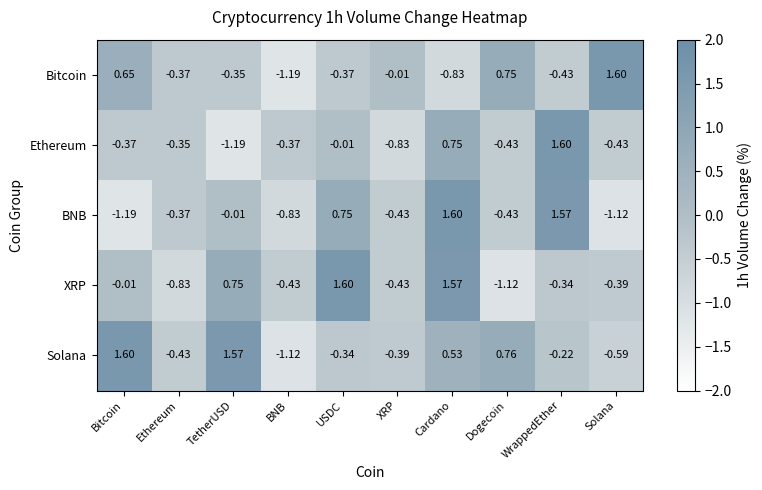

Which series changed the most between Bitcoin and WrappedEther?

BNB